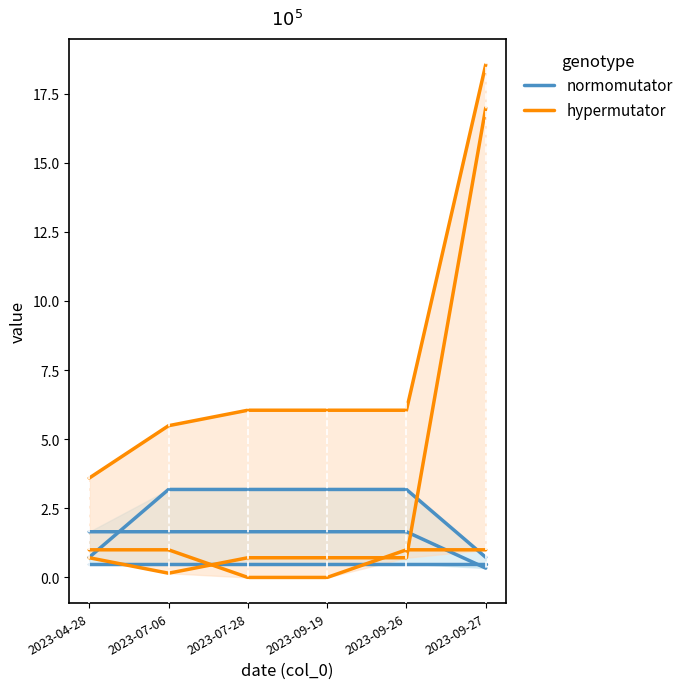

How many data points in normomutator are above 3?

4